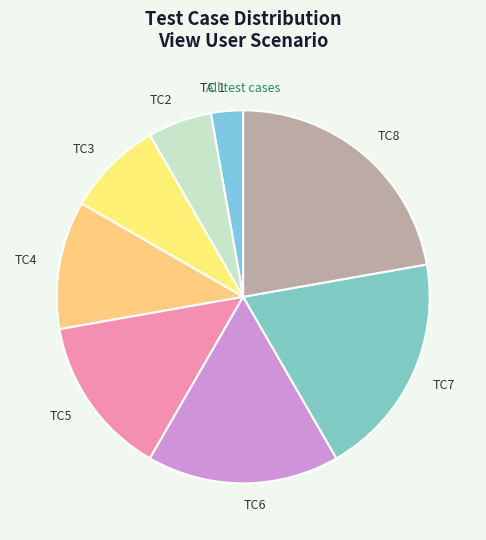

Is it true that TC7 is 19% of the pie?

True